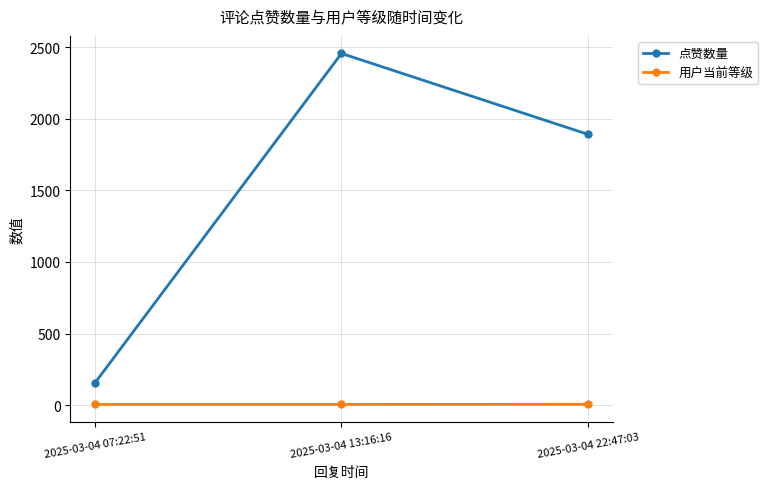

The value of 点赞数量 at 2025-03-04 13:16:16 is 2456. True or false?

True